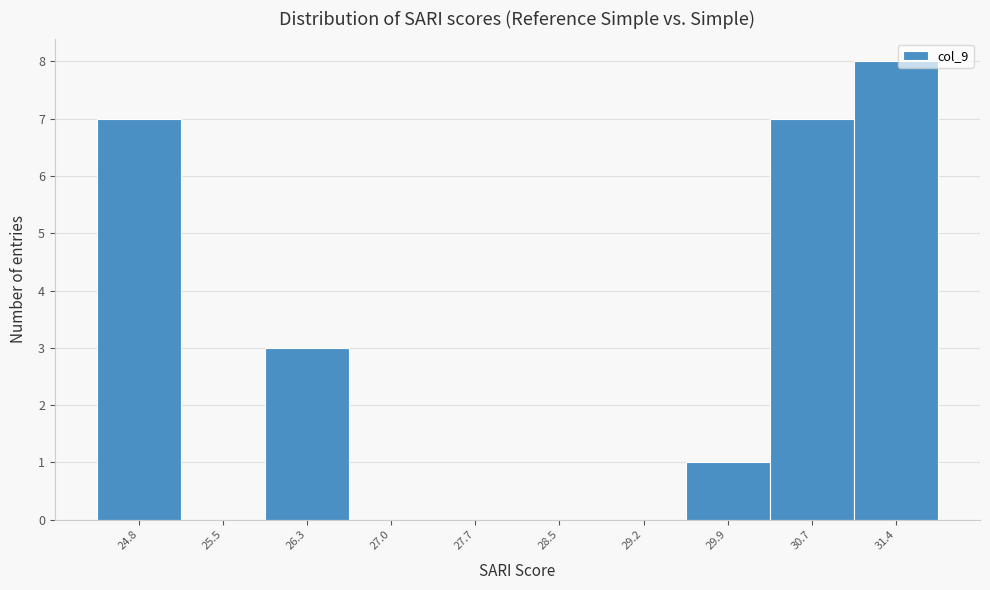

Reading left to right, extract all data points from this chart.

24.8=7	25.5=0	26.3=3	27.0=0	27.7=0	28.5=0	29.2=0	29.9=1	30.7=7	31.4=8